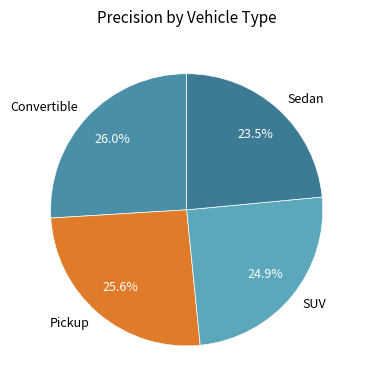

What is the smallest slice in the pie chart?

Sedan